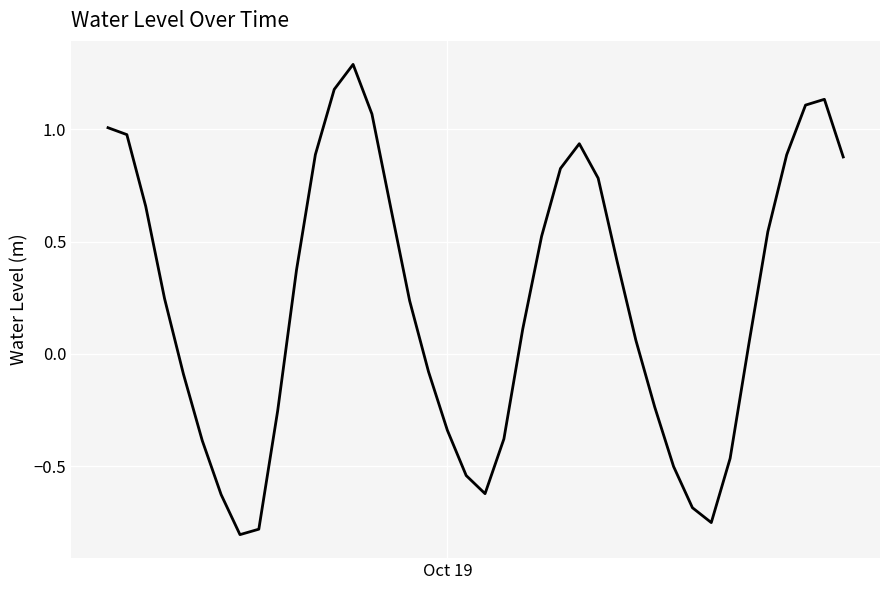

What is the greatest value displayed?

1.3